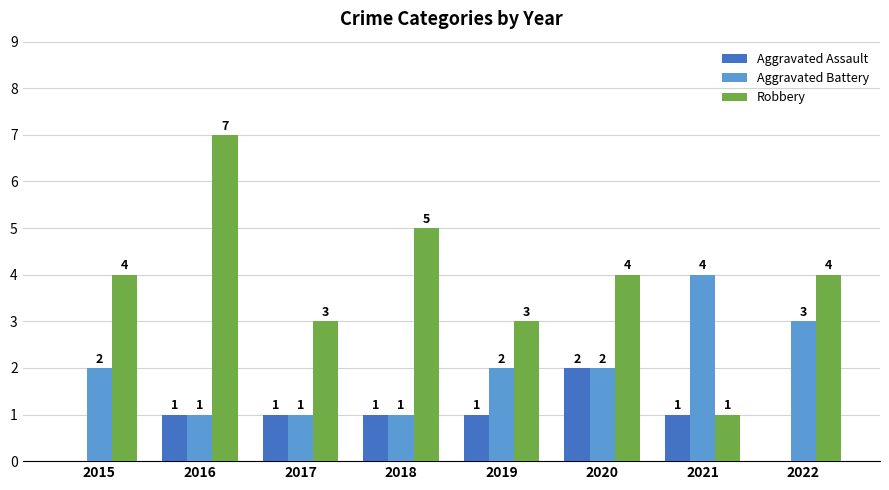

What is the difference between the Aggravated Assault values at 2016 and 2022?

1